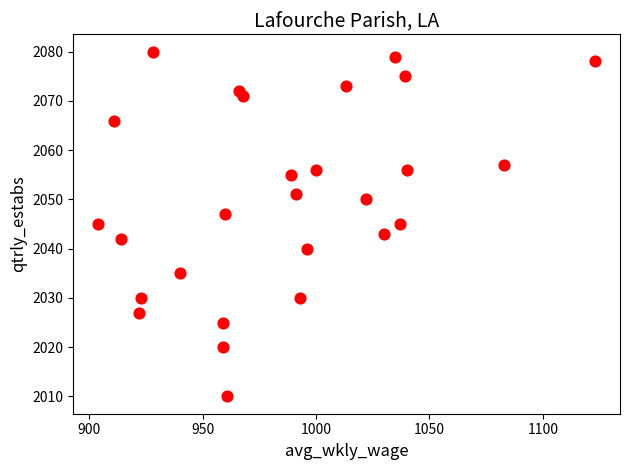

What is the range of X values (max minus min)?

219